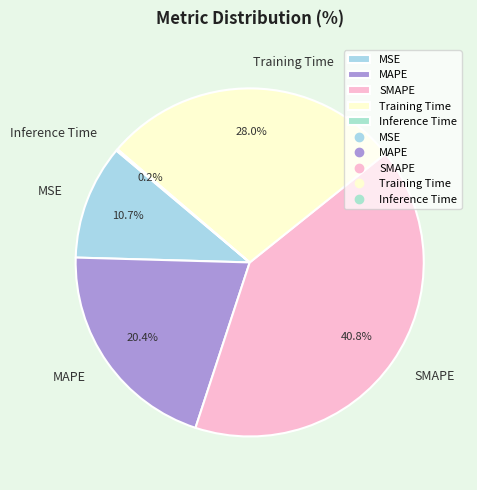

Is there a majority slice in this chart?

No